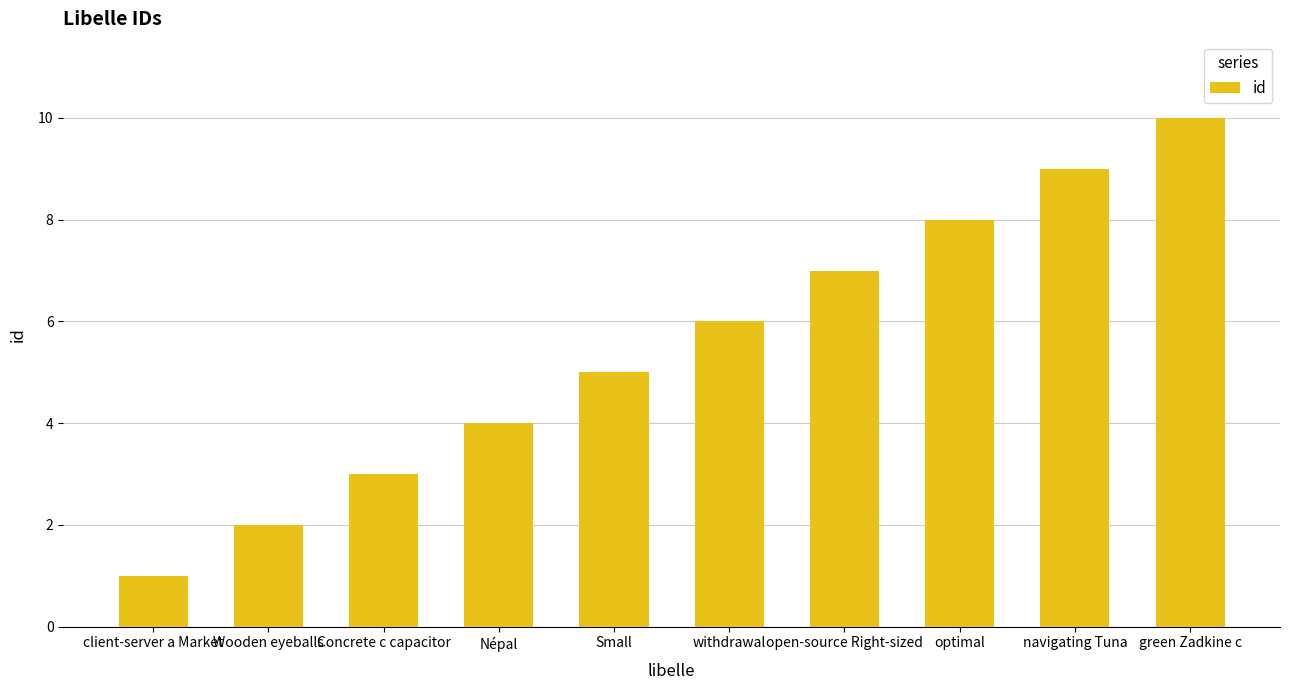

What value does the data have at open-source Right-sized?

7